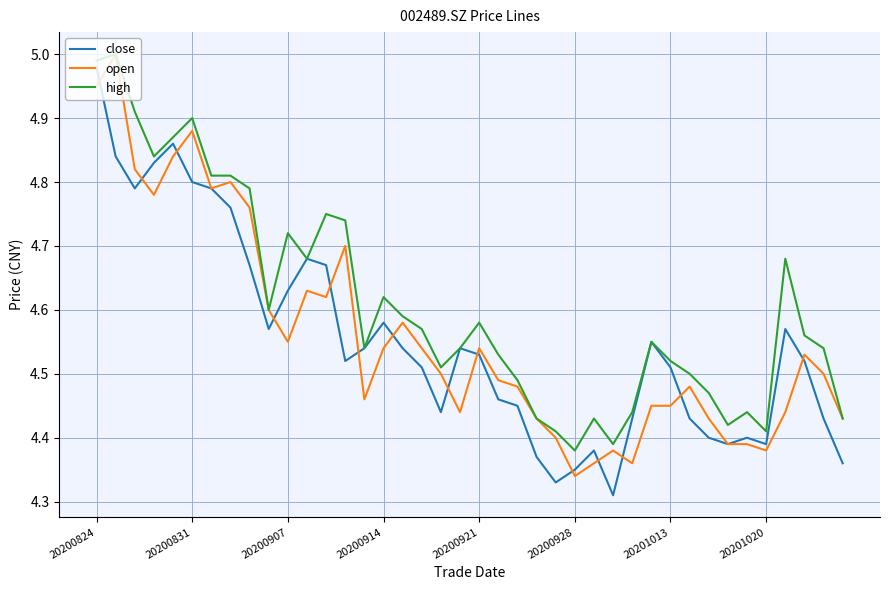

Which series has the largest total across all categories?

high